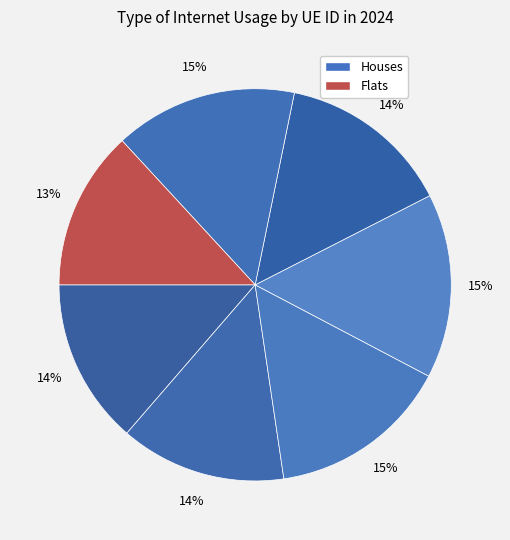

Count the number of slices in the pie.

7